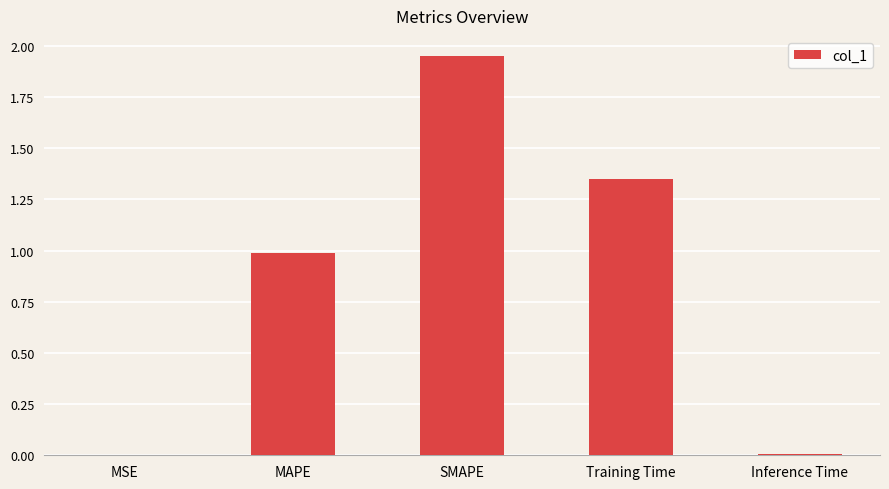

What is the sum of all values?

4.3